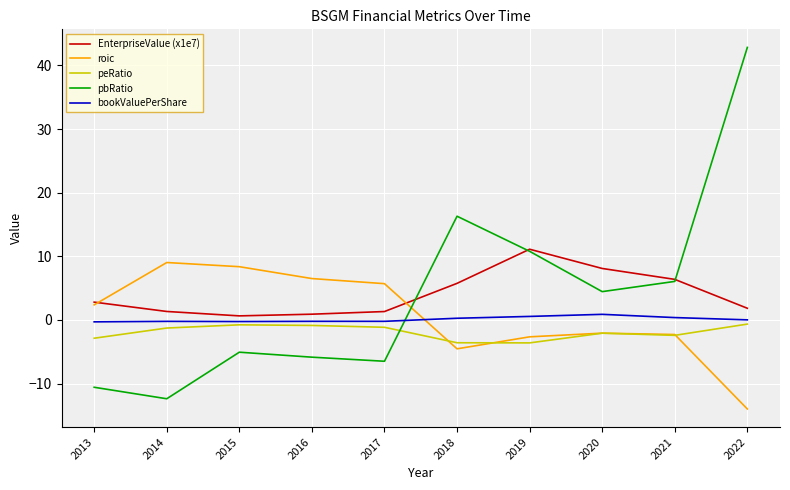

Which series has the largest range (max minus min)?

pbRatio